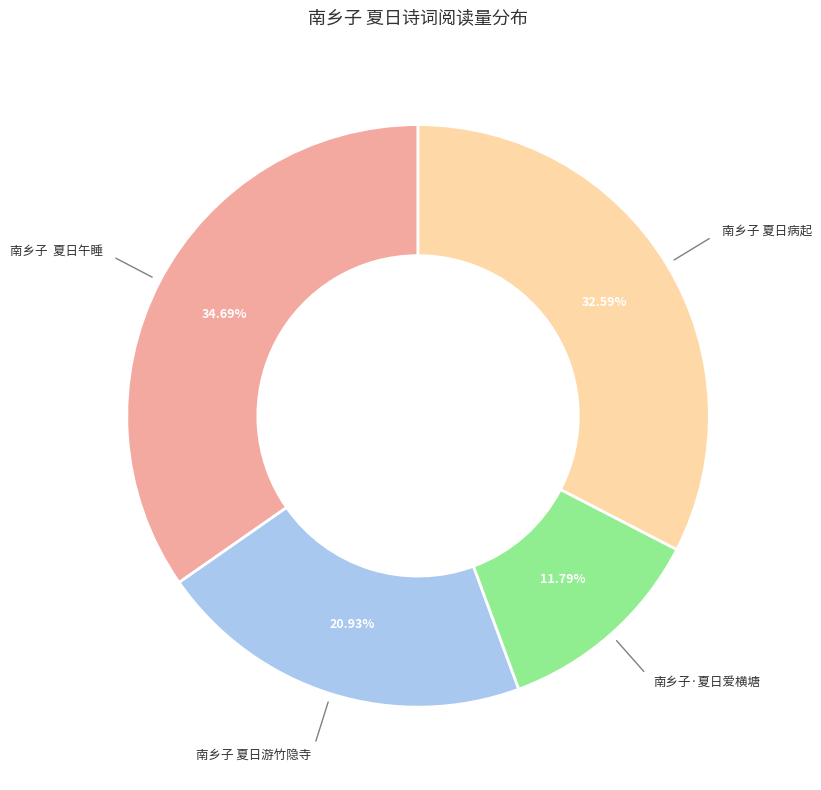

Is there any slice that represents more than half of the pie?

No